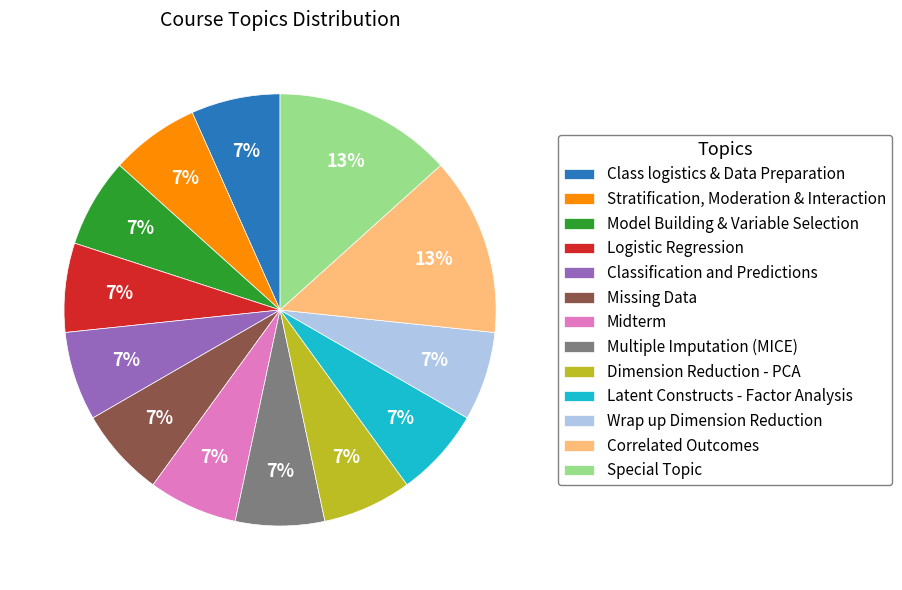

Does any single category account for the majority?

No